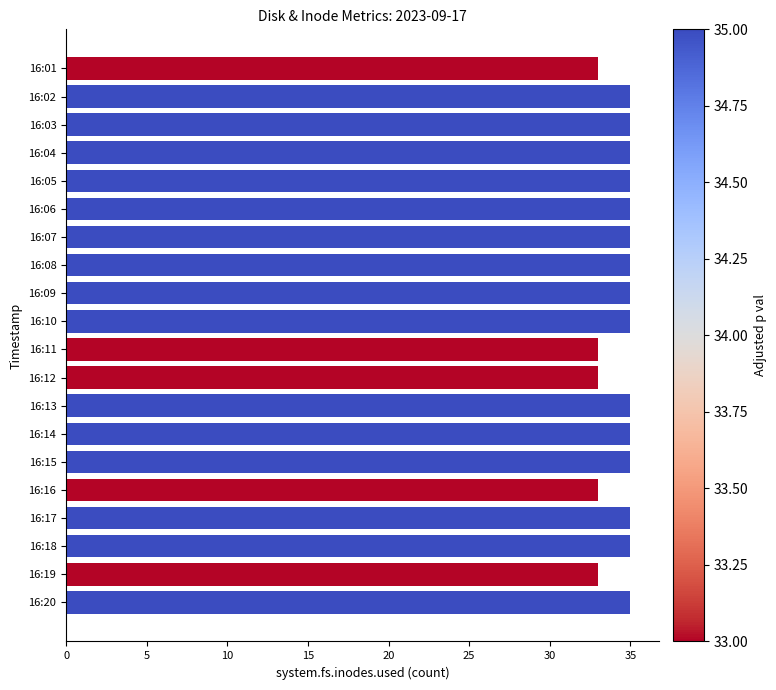

What is the ratio of the value at 16:18 to the value at 16:16?

1.1